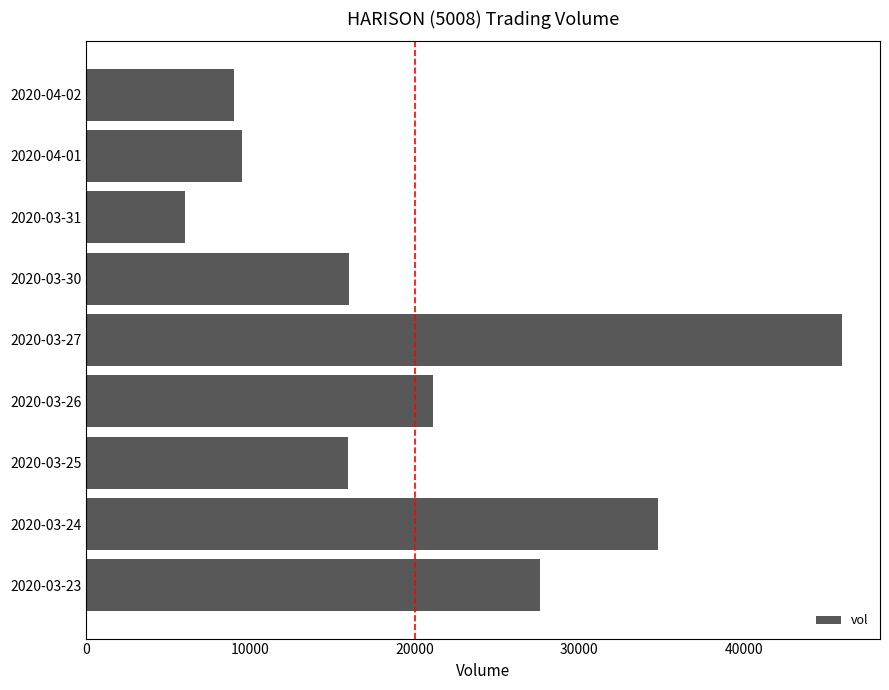

What is the minimum value shown in the chart?

6000